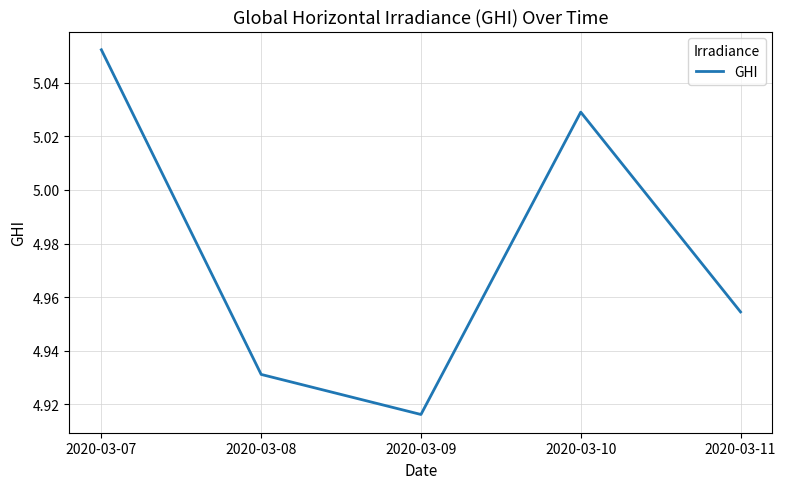

Which category has the highest value across all series?

2020-03-07